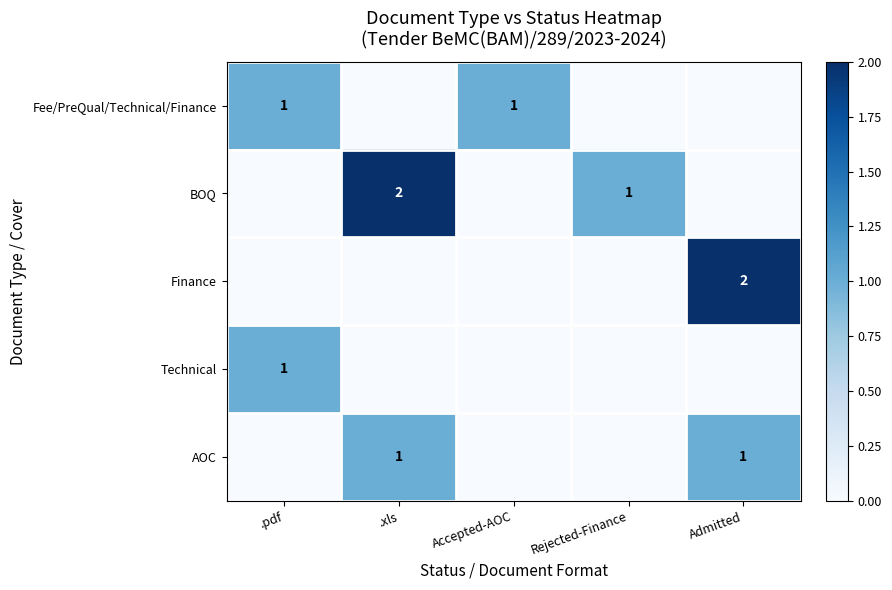

True or false: AOC has a value of 1 at Admitted.

True